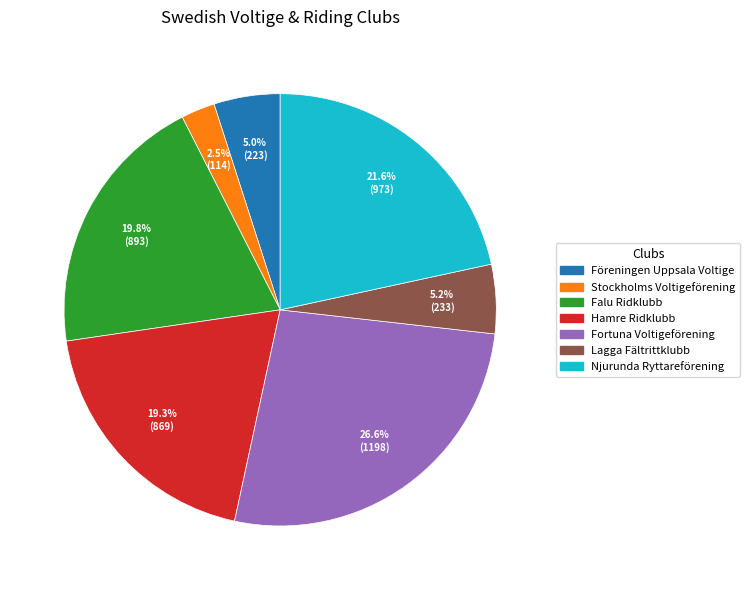

To the nearest percent, what portion does Lagga Fältrittklubb represent?

5%